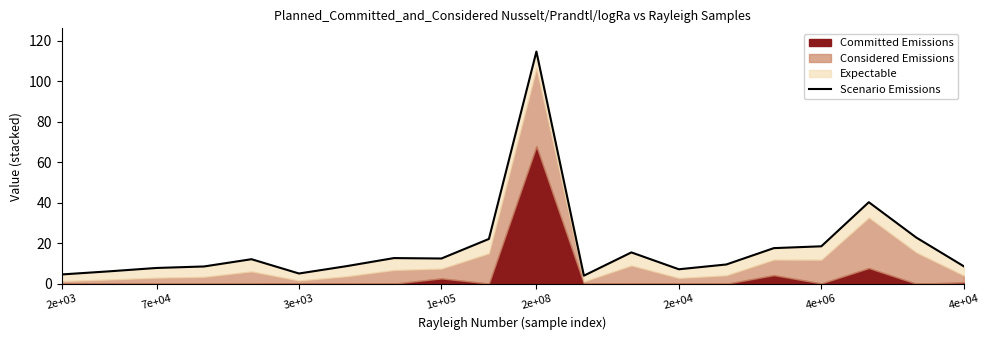

Approximately how many times larger is the value at 2e+04 compared to 1e+05?

0.6